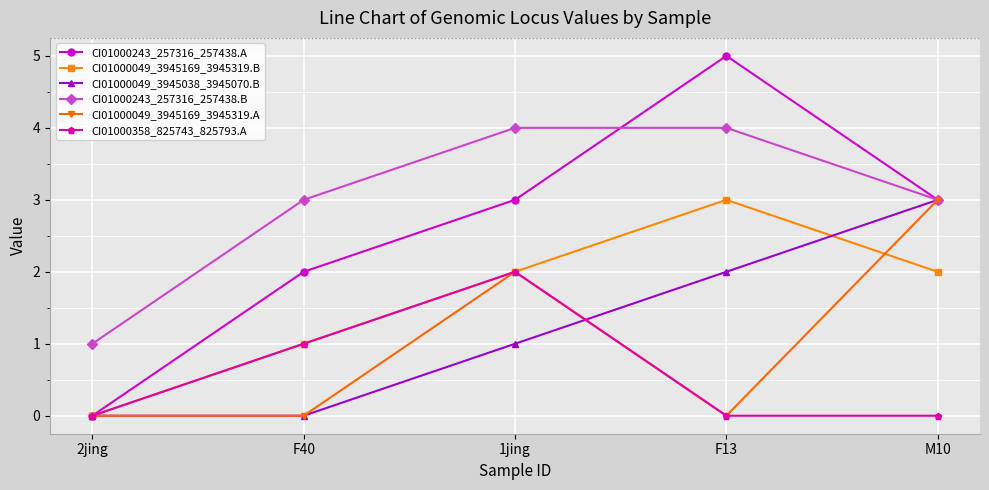

What position from the left is 2jing?

1